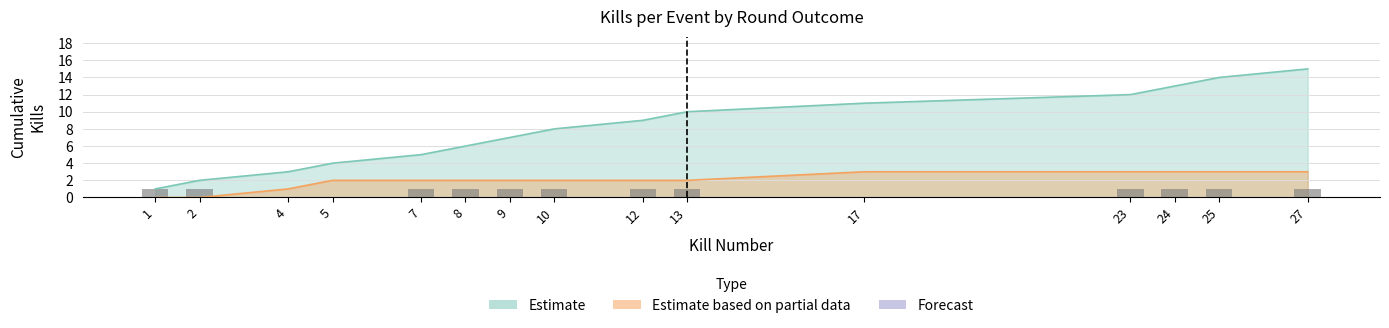

The chart shows a value of 1 at 12. True or false?

True